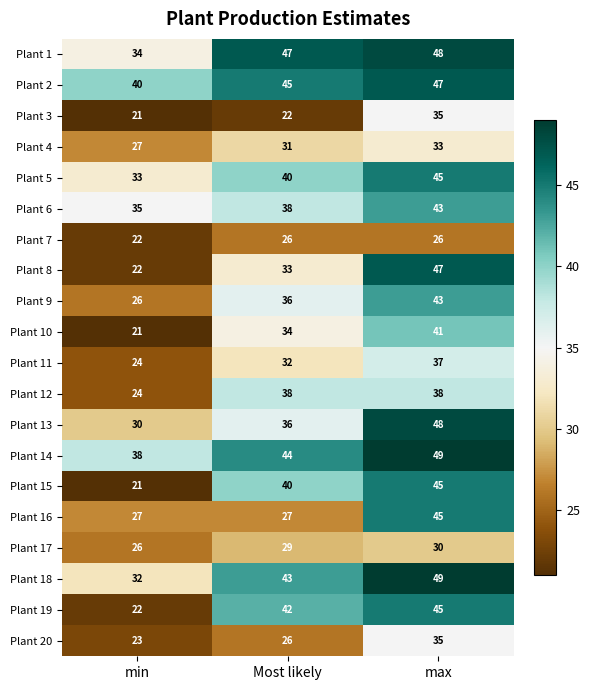

What is the minimum value shown in the chart?

21